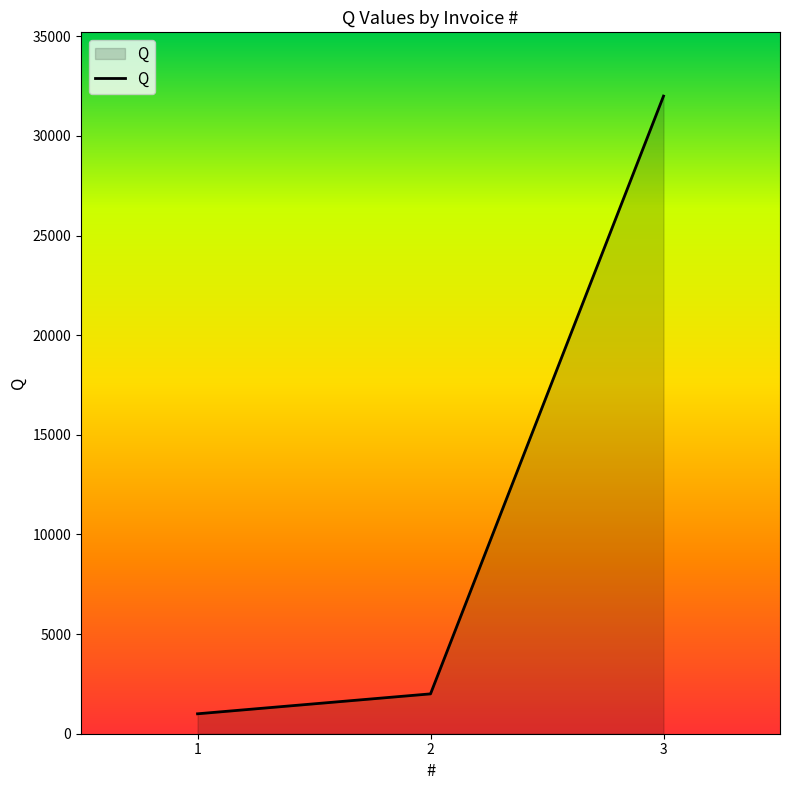

Which label corresponds to the largest value in the chart?

3